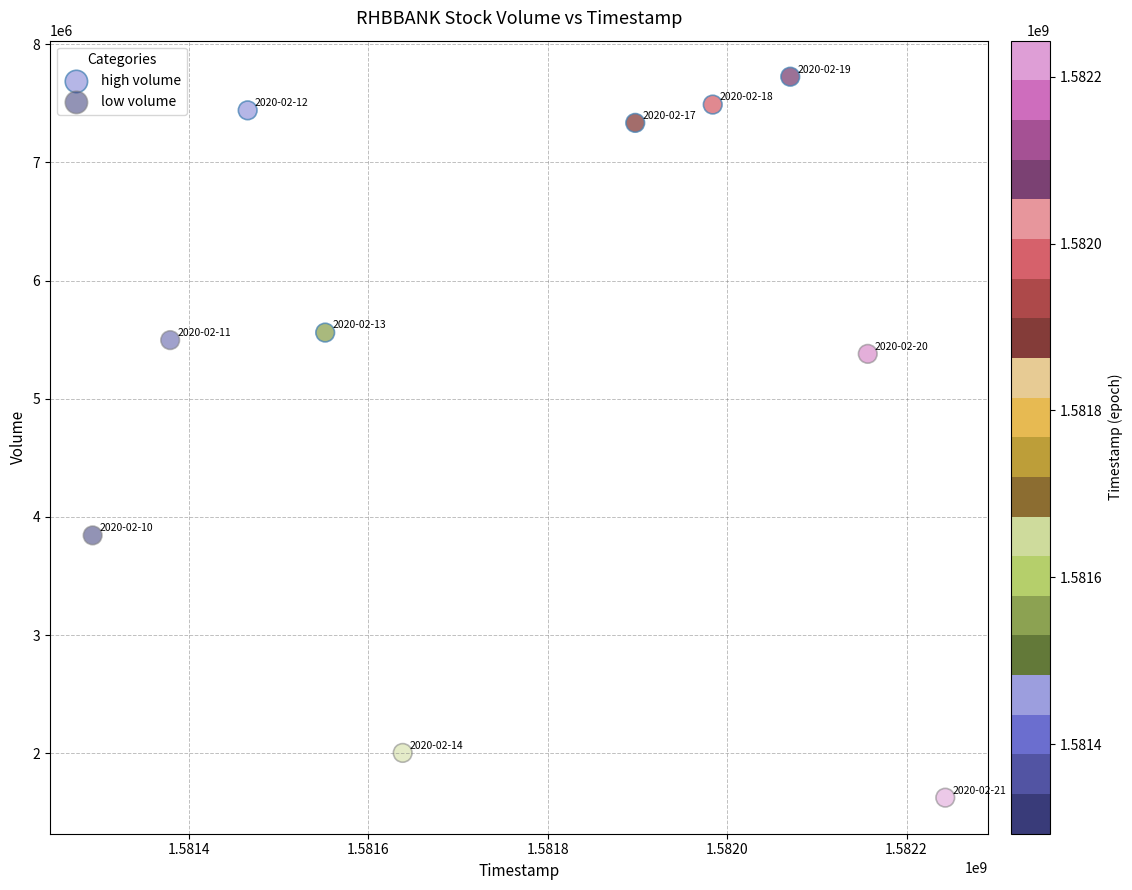

Which series contains the highest Y value?

high volume